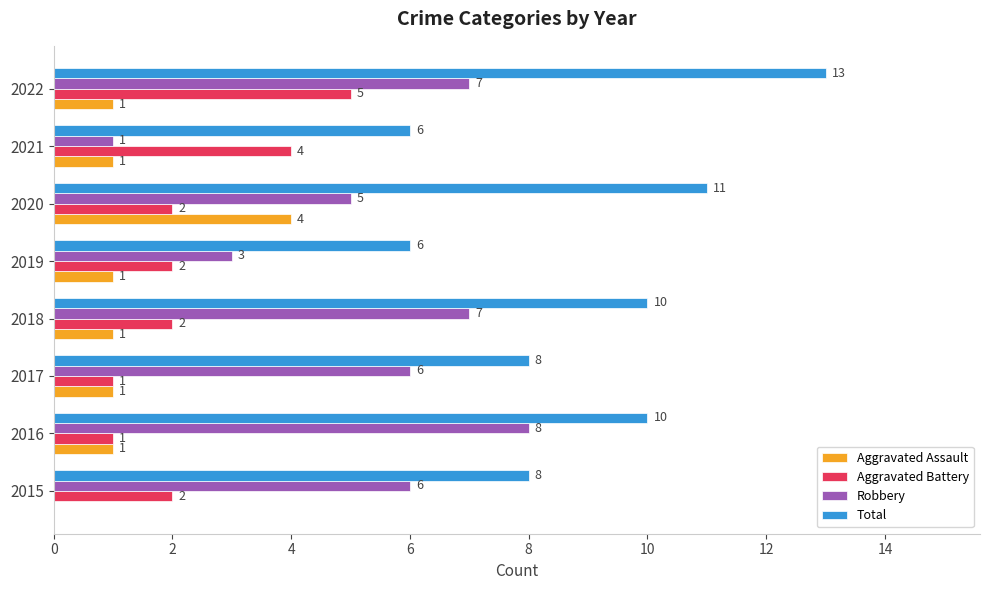

What is the sum of all Robbery values?

43